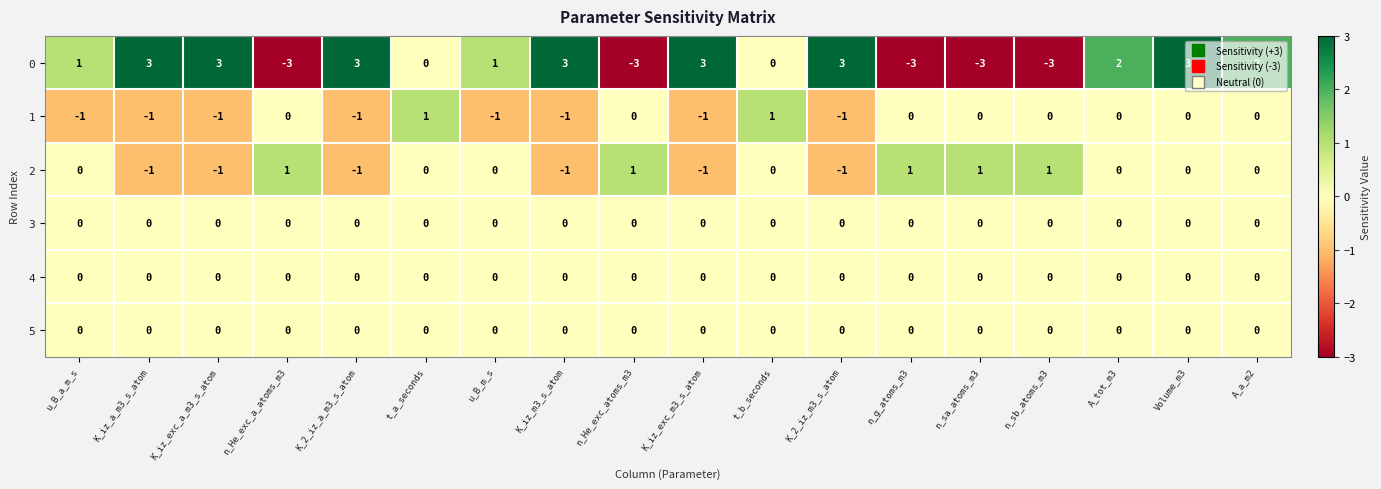

Where does the 0 series first go above 2?

K_iz_a_m3_s_atom